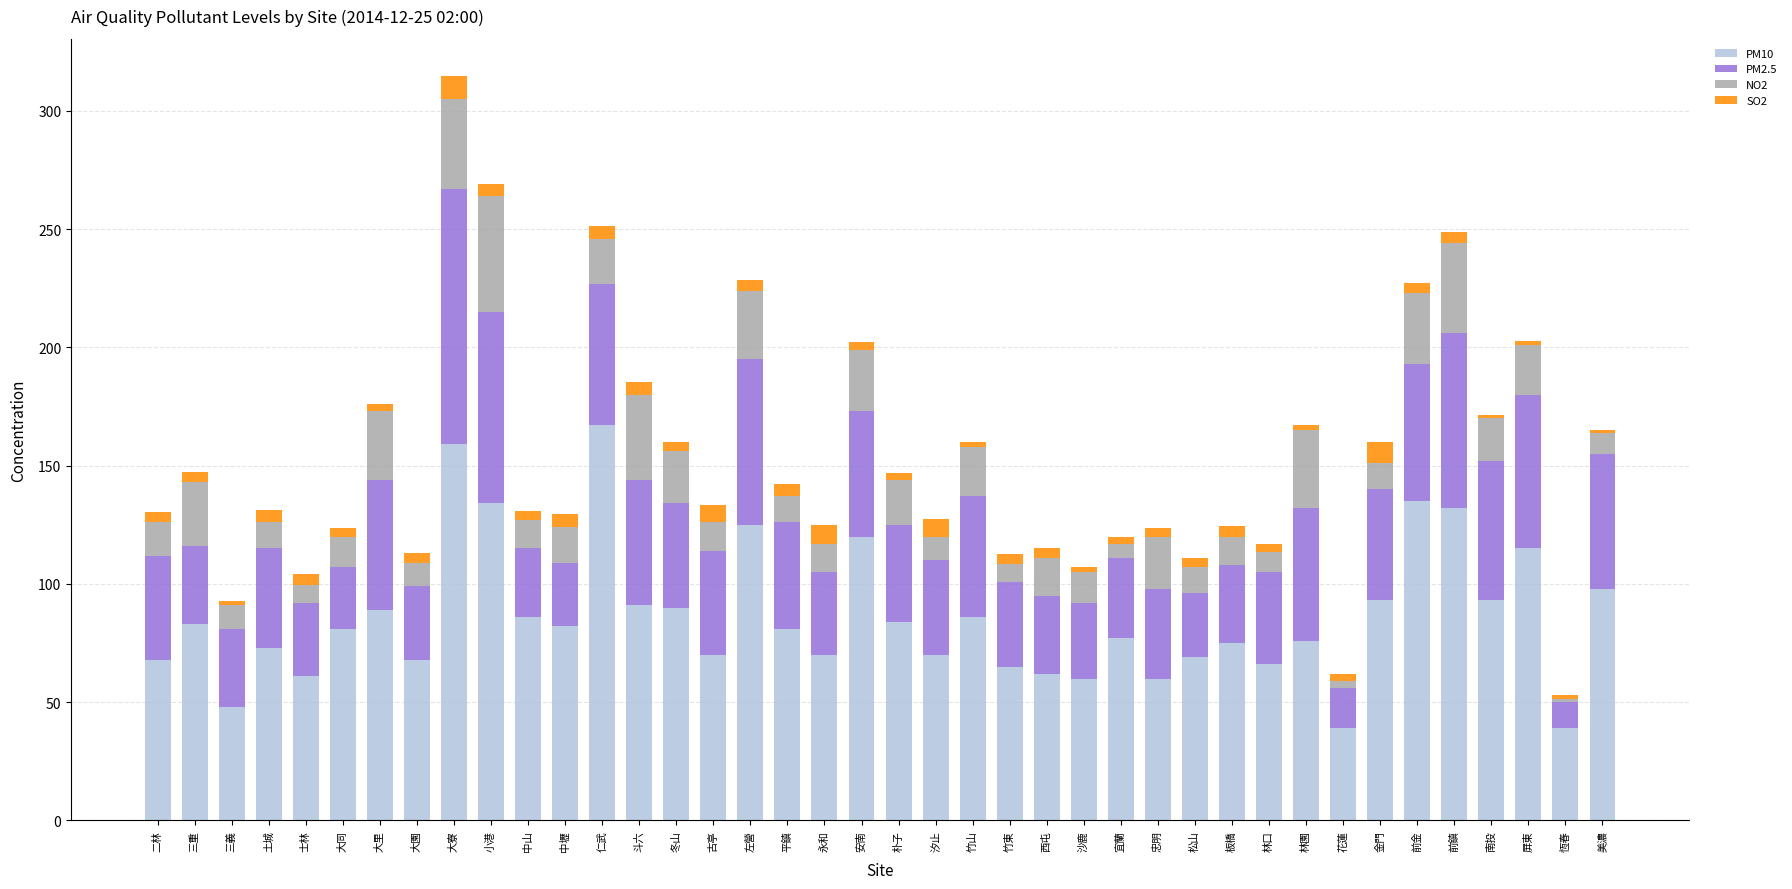

At which category is the sum across all series the highest?

大寮